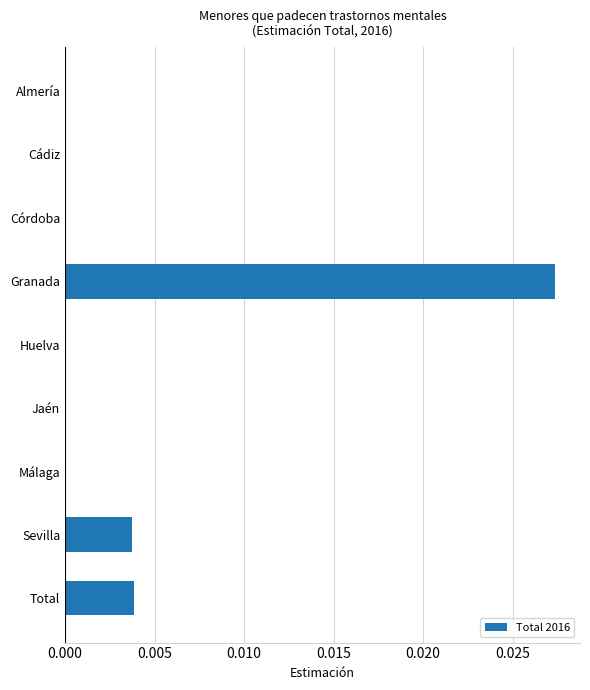

Is it true that the value at Total is 0.0?

True